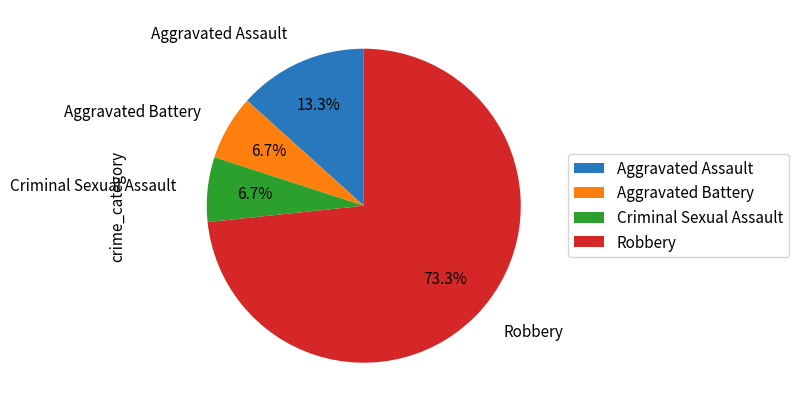

How many segments does this pie chart have?

4